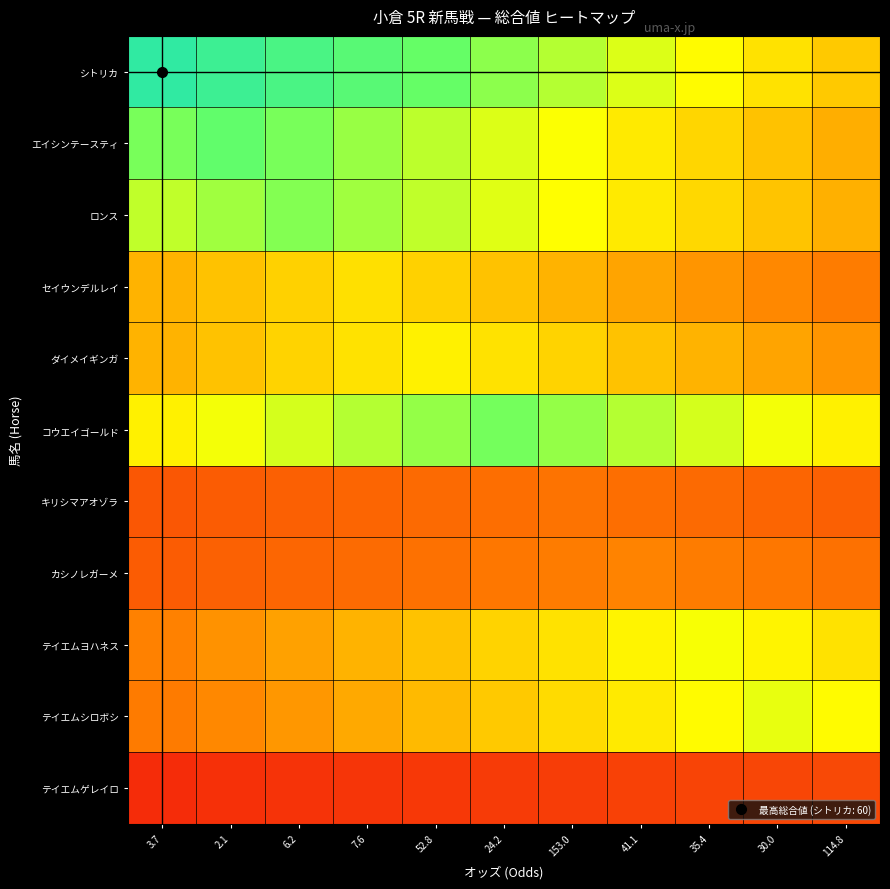

Reading left to right, what are all the values shown in this chart?

シトリカ: 3.7=60.0	2.1=57.3	6.2=54.5	7.6=51.8	52.8=49.1	24.2=46.4	153.0=43.6	41.1=40.9	35.4=38.2	30.0=35.5	114.8=32.7
エイシンテースティ: 3.7=47.7	2.1=50.0	6.2=47.7	7.6=45.5	52.8=43.2	24.2=40.9	153.0=38.6	41.1=36.4	35.4=34.1	30.0=31.8	114.8=29.5
ロンス: 3.7=42.7	2.1=44.9	6.2=47.0	7.6=44.9	52.8=42.7	24.2=40.6	153.0=38.5	41.1=36.3	35.4=34.2	30.0=32.0	114.8=29.9
セイウンデルレイ: 3.7=30.2	2.1=31.8	6.2=33.4	7.6=35.0	52.8=33.4	24.2=31.8	153.0=30.2	41.1=28.6	35.4=27.0	30.0=25.5	114.8=23.9
ダイメイギンガ: 3.7=30.3	2.1=32.0	6.2=33.6	7.6=35.3	52.8=37.0	24.2=35.3	153.0=33.6	41.1=32.0	35.4=30.3	30.0=28.6	114.8=26.9
コウエイゴールド: 3.7=37.1	2.1=39.3	6.2=41.5	7.6=43.6	52.8=45.8	24.2=48.0	153.0=45.8	41.1=43.6	35.4=41.5	30.0=39.3	114.8=37.1
キリシマアオゾラ: 3.7=16.0	2.1=17.0	6.2=18.0	7.6=19.0	52.8=20.0	24.2=21.0	153.0=22.0	41.1=21.0	35.4=20.0	30.0=19.0	114.8=18.0
カシノレガーメ: 3.7=17.0	2.1=18.2	6.2=19.3	7.6=20.5	52.8=21.6	24.2=22.7	153.0=23.9	41.1=25.0	35.4=23.9	30.0=22.7	114.8=21.6
テイエムヨハネス: 3.7=24.8	2.1=26.6	6.2=28.4	7.6=30.1	52.8=31.9	24.2=33.7	153.0=35.5	41.1=37.2	35.4=39.0	30.0=37.2	114.8=35.5
テイエムシロボシ: 3.7=23.6	2.1=25.5	6.2=27.3	7.6=29.1	52.8=30.9	24.2=32.7	153.0=34.5	41.1=36.4	35.4=38.2	30.0=40.0	114.8=38.2
テイエムゲレイロ: 3.7=7.1	2.1=7.7	6.2=8.3	7.6=8.9	52.8=9.5	24.2=10.0	153.0=10.6	41.1=11.2	35.4=11.8	30.0=12.4	114.8=13.0